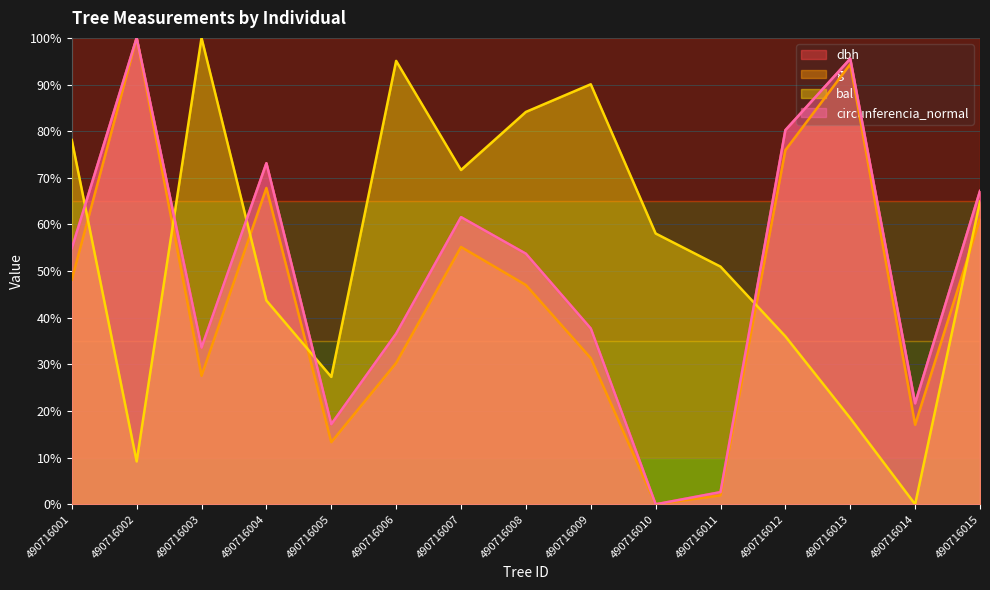

The circunferencia_normal series shows 53.7 at 490716008. True or false?

True